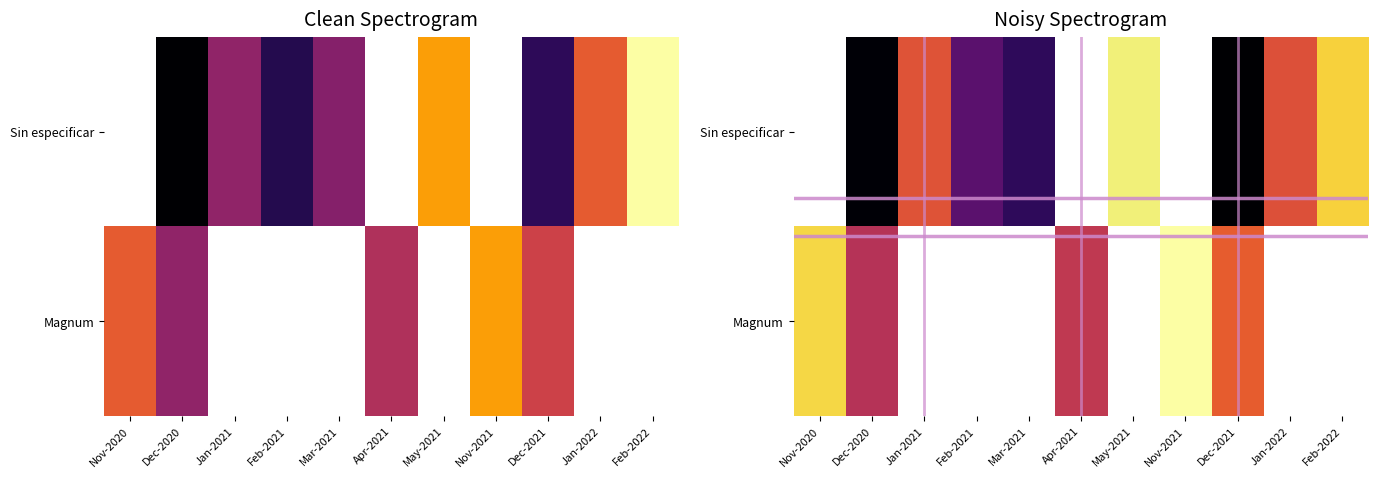

How many data points does each series have?

11